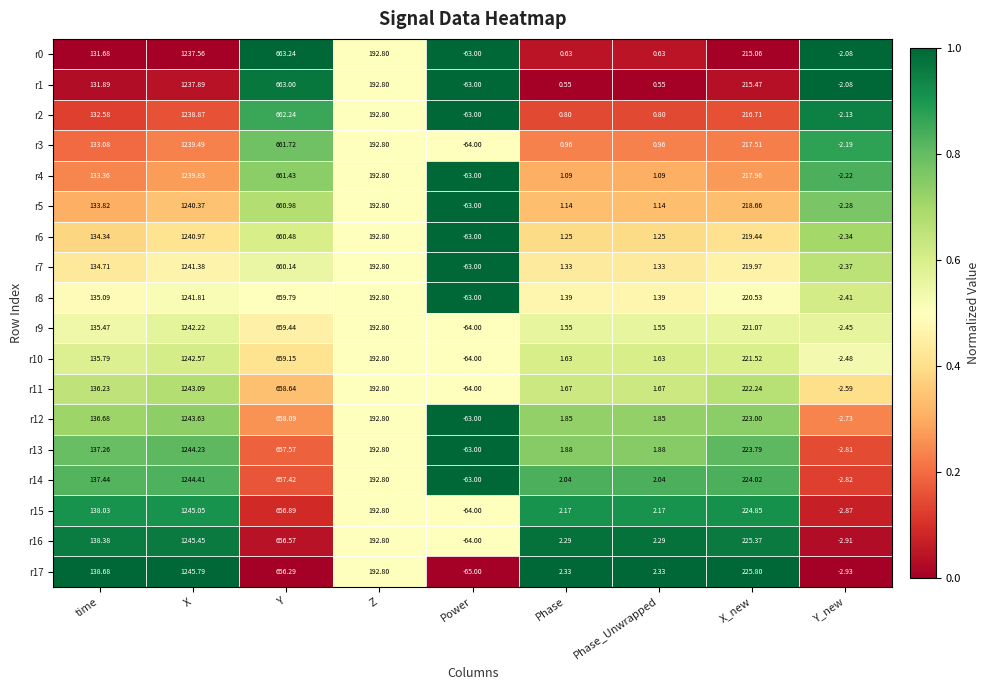

At which label does r16 first exceed 138?

time